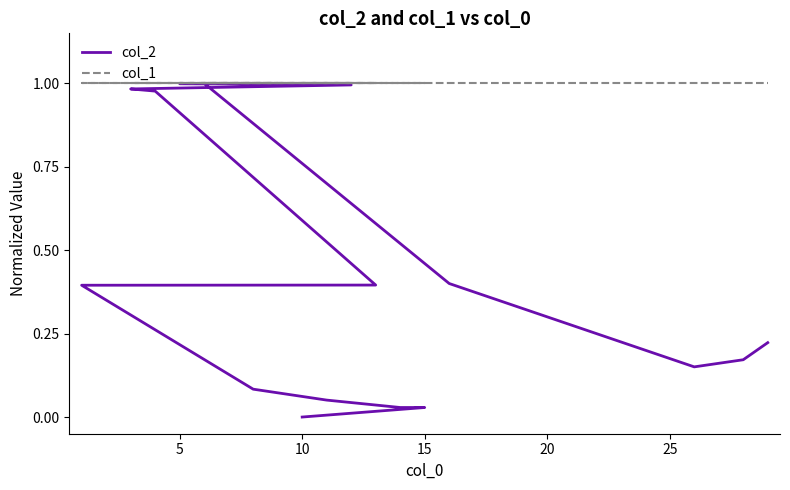

True or false: col_1 has a value of 0.6 at 30.

False